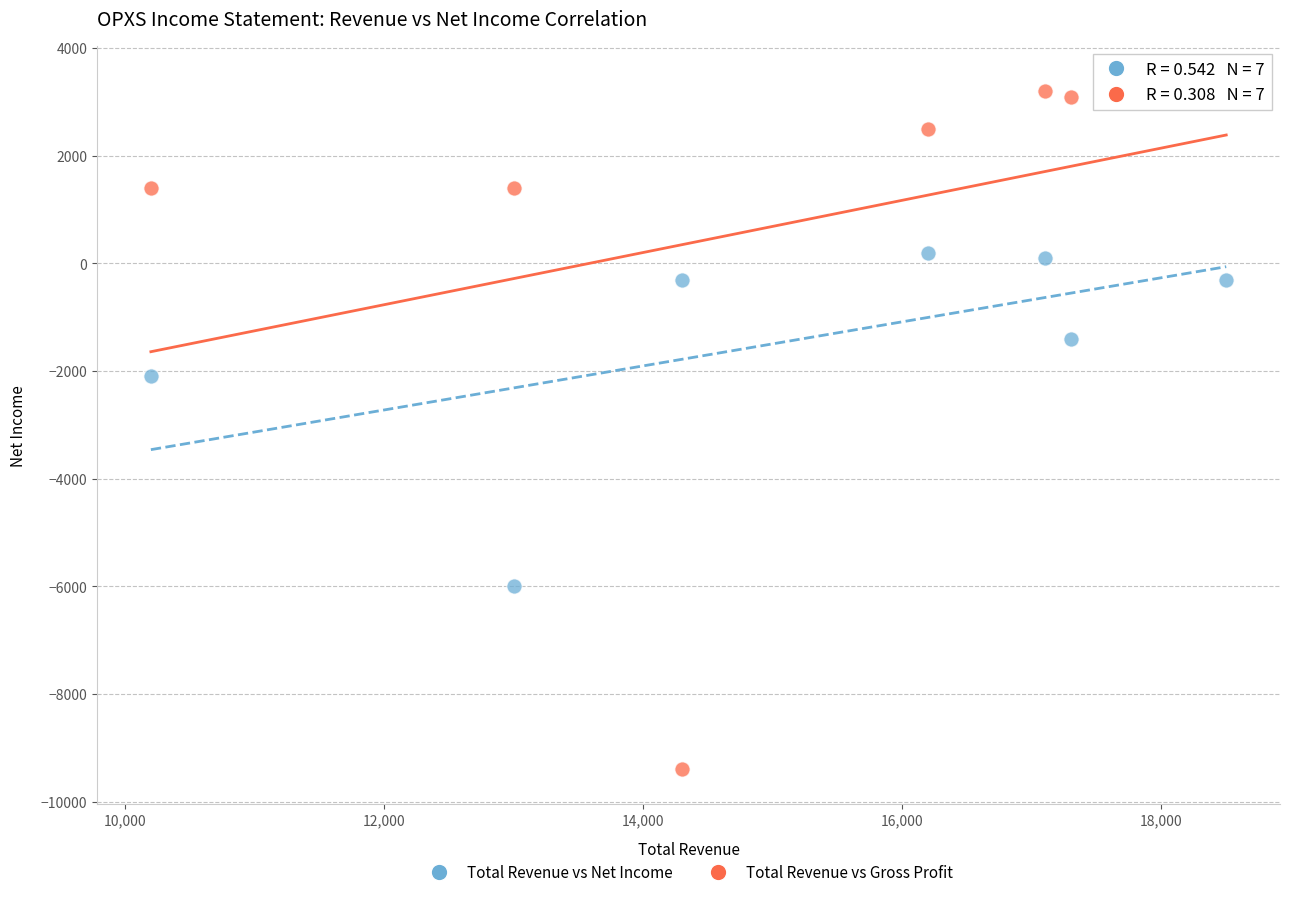

Which series contains the highest Y value?

Total Revenue vs Gross Profit